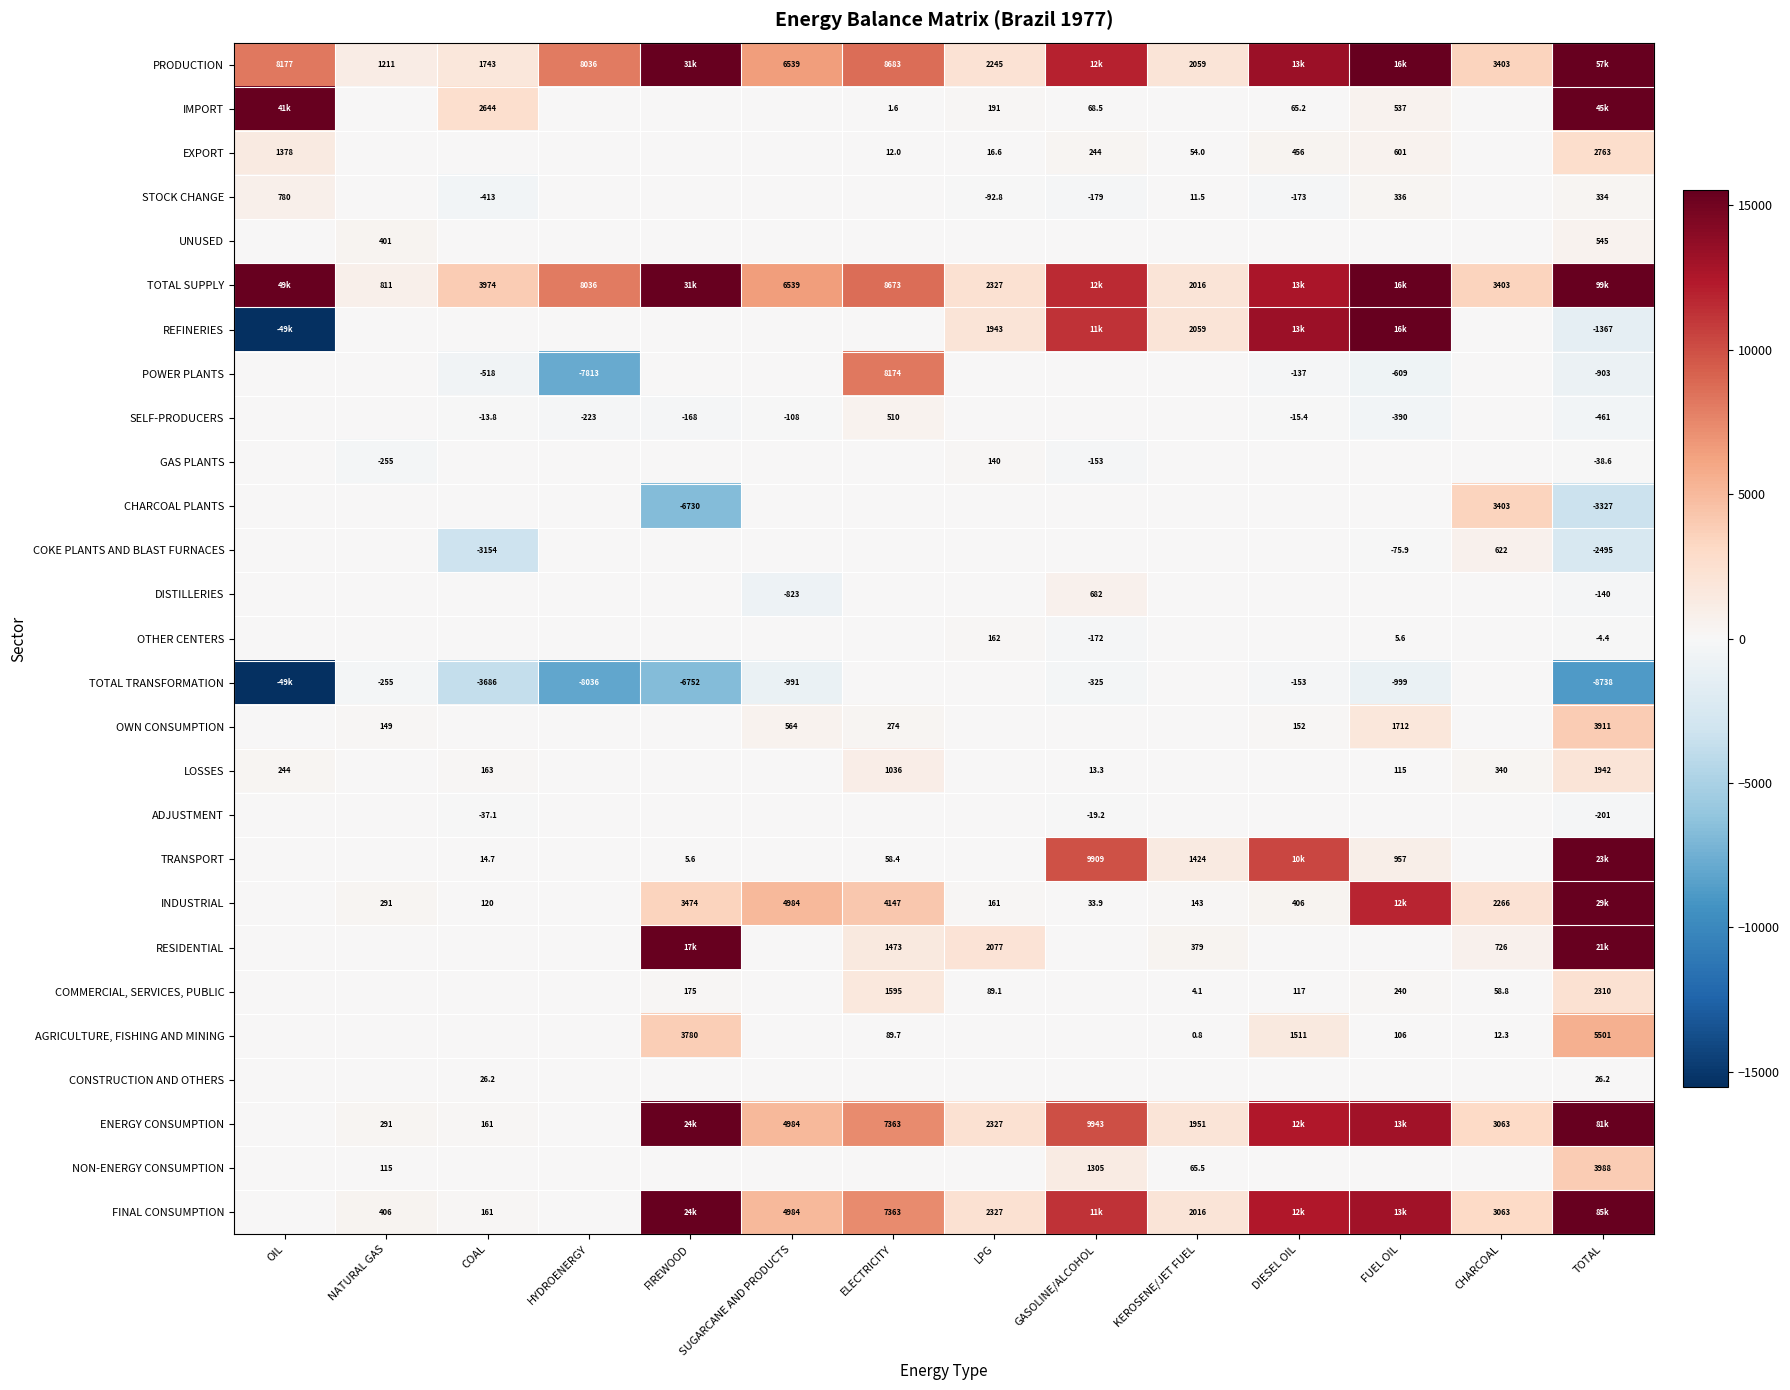

What is the difference between the highest and lowest values at NATURAL GAS?

1466.6